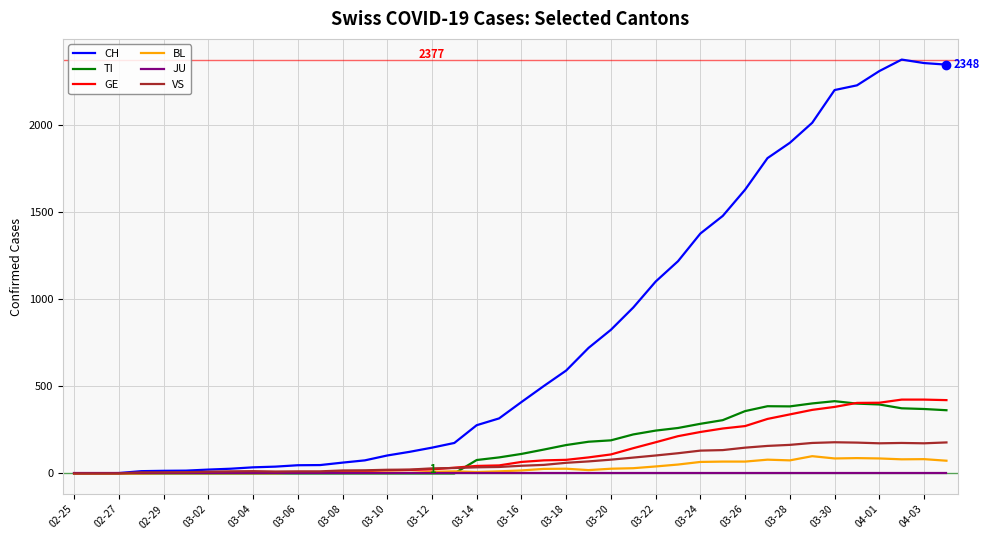

Which series has the widest spread of values?

CH